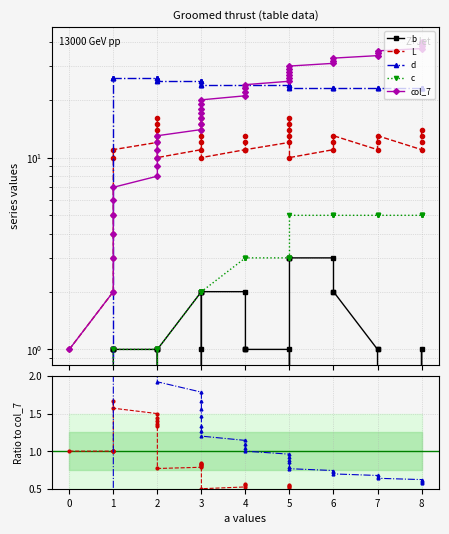

Which series has the widest spread of values?

col_7